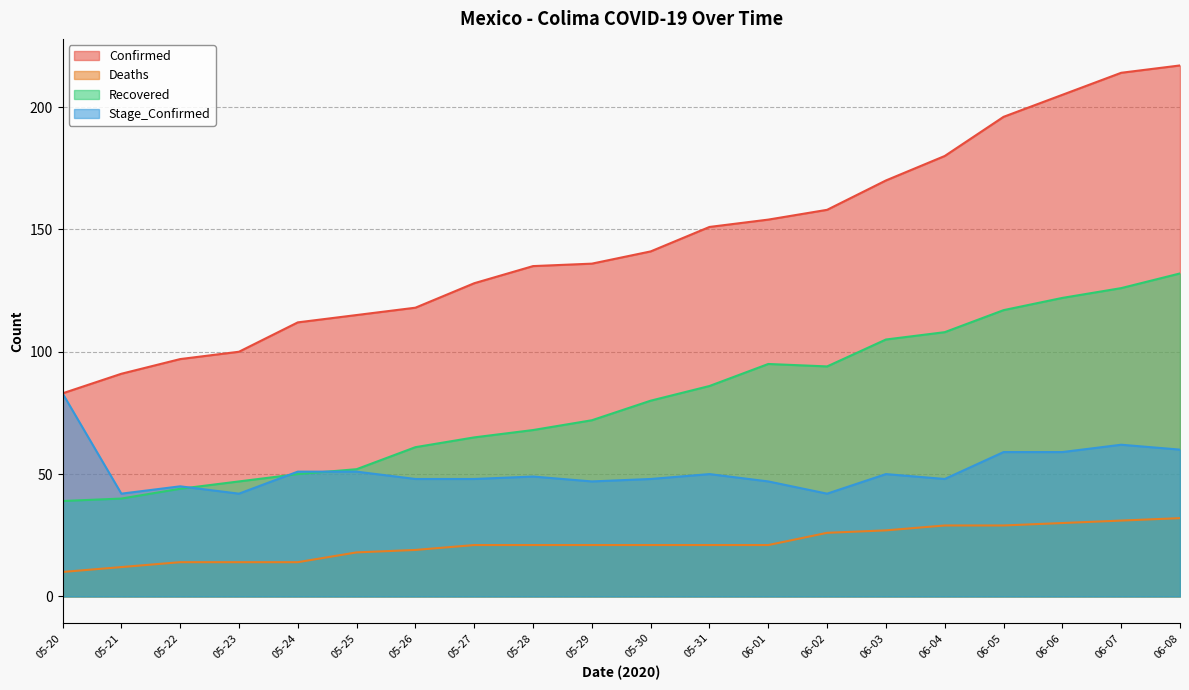

The Confirmed series shows 205 at 06-06. True or false?

True